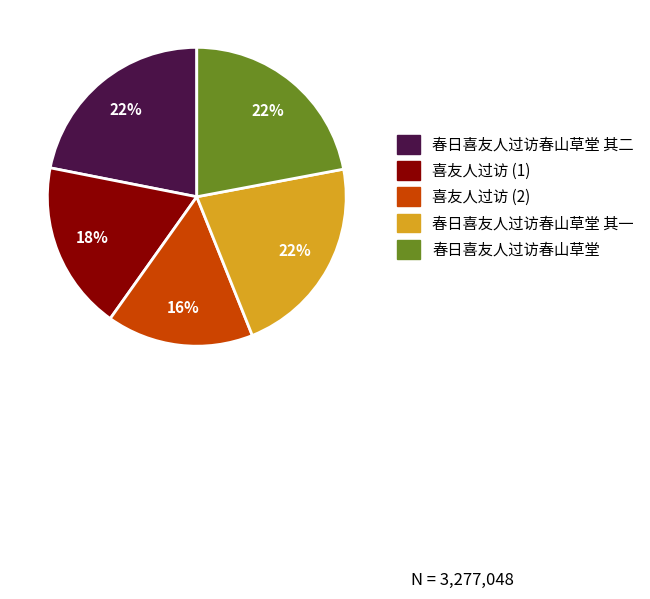

How many slices are in this pie chart?

5